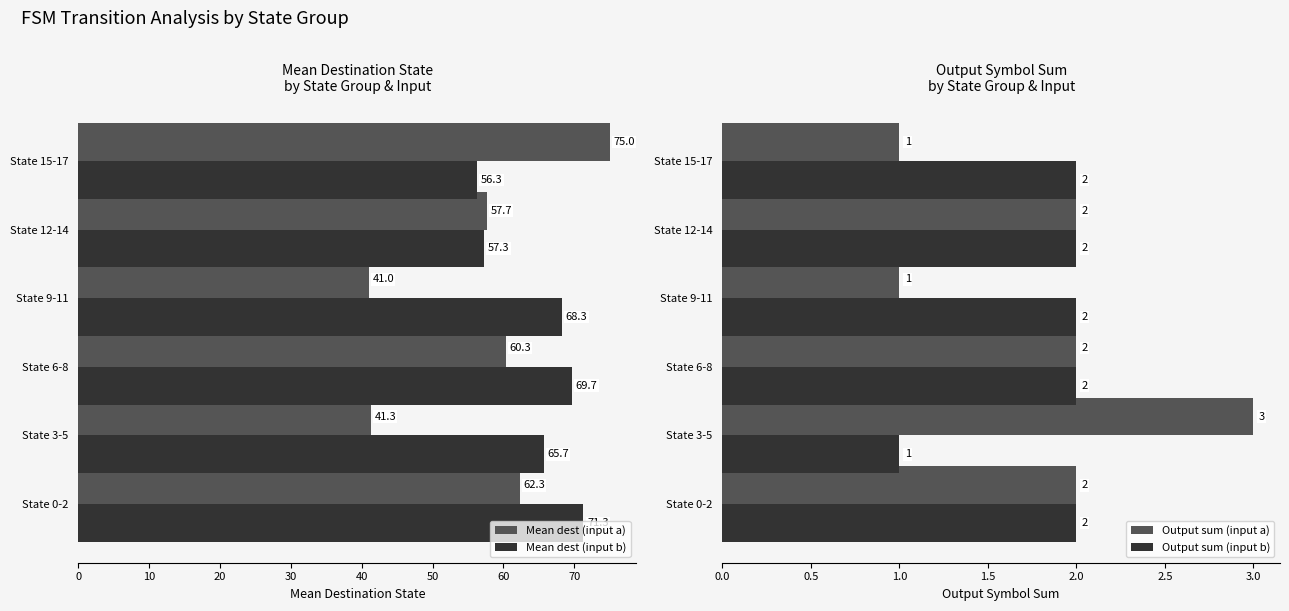

Reading left to right, list all the values displayed in this chart.

Mean dest (input a): 62.3	41.3	60.3	41.0	57.7	75.0
Mean dest (input b): 71.3	65.7	69.7	68.3	57.3	56.3
Output sum (input a): 2.0	3.0	2.0	1.0	2.0	1.0
Output sum (input b): 2.0	1.0	2.0	2.0	2.0	2.0